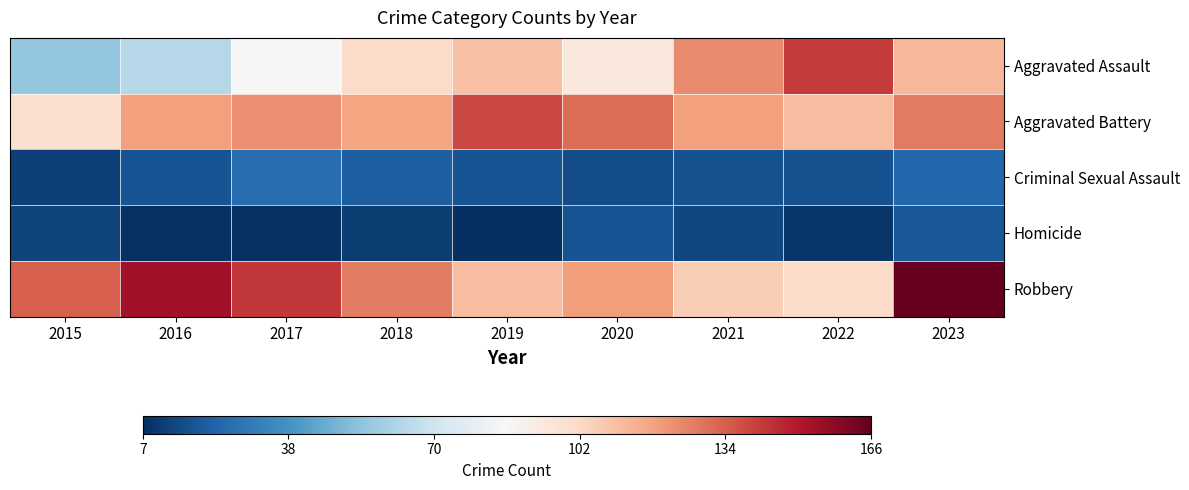

What is the spread (max minus min) of values at 2023?

147